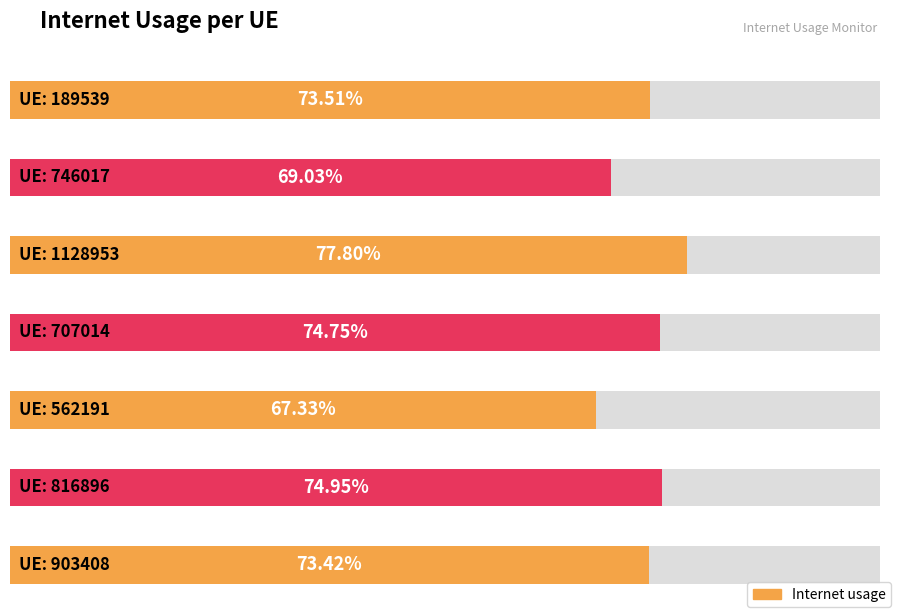

At which category does the chart reach its minimum across all series?

562191